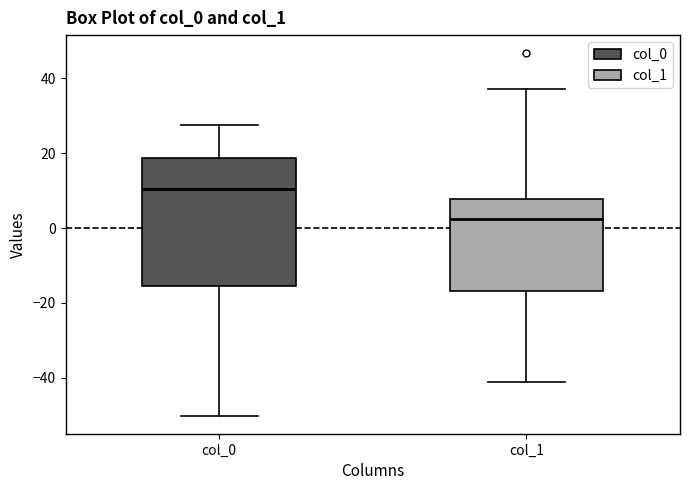

Comparing the boxes themselves (not the whiskers), which one is the tallest?

col_0